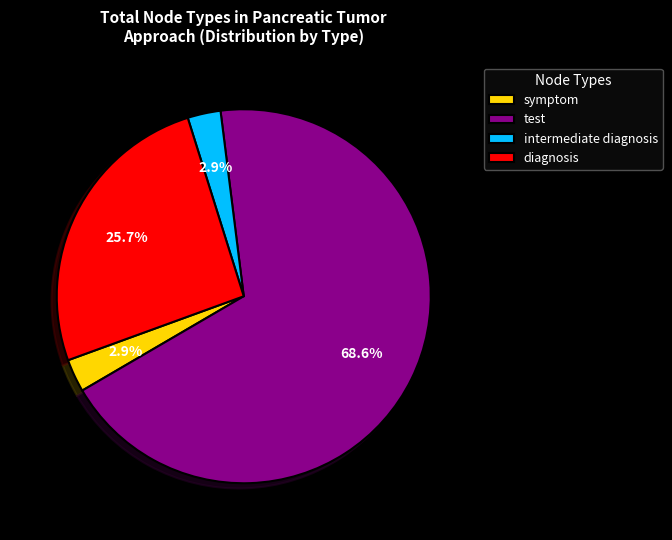

Approximately how many times larger is the value at test compared to diagnosis?

2.7